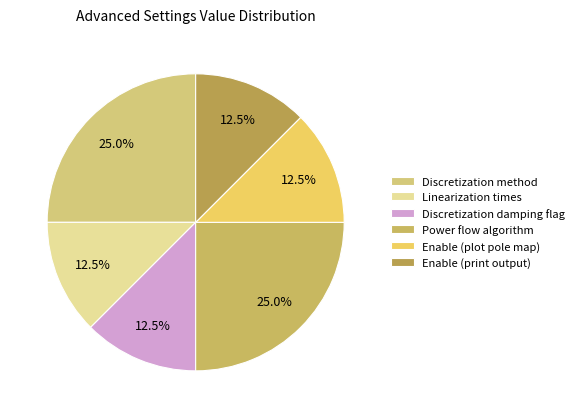

Rank the categories by value from lowest to highest.

Linearization times, Discretization damping flag, Enable (plot pole map), Enable (print output), Discretization method, Power flow algorithm